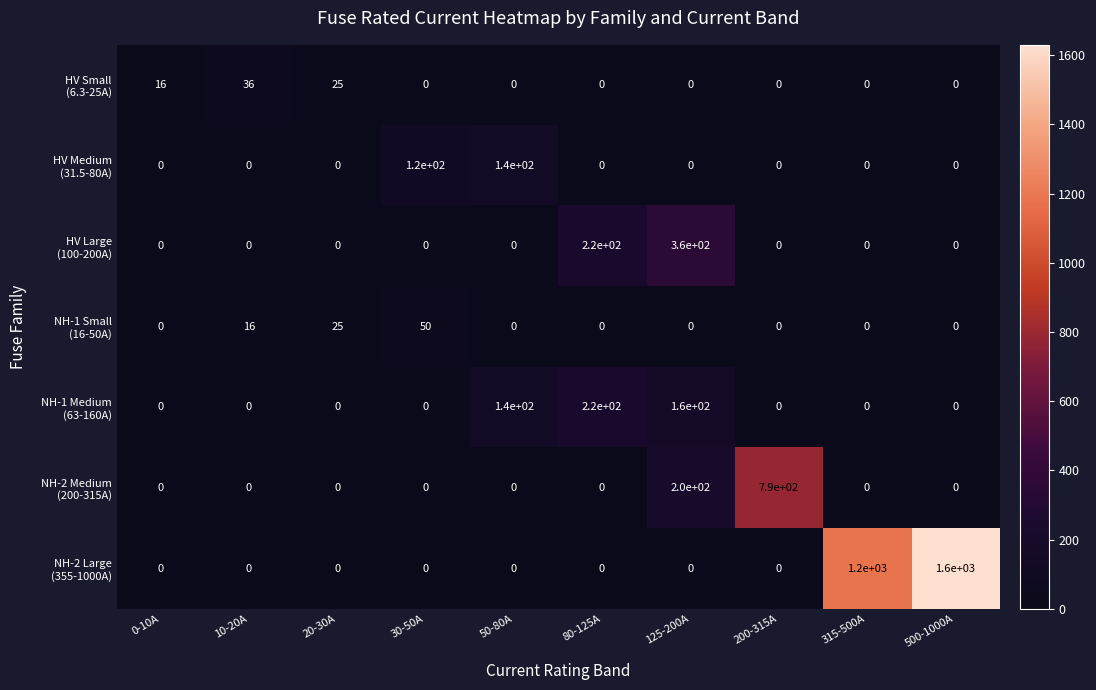

What is the greatest value displayed?

1600